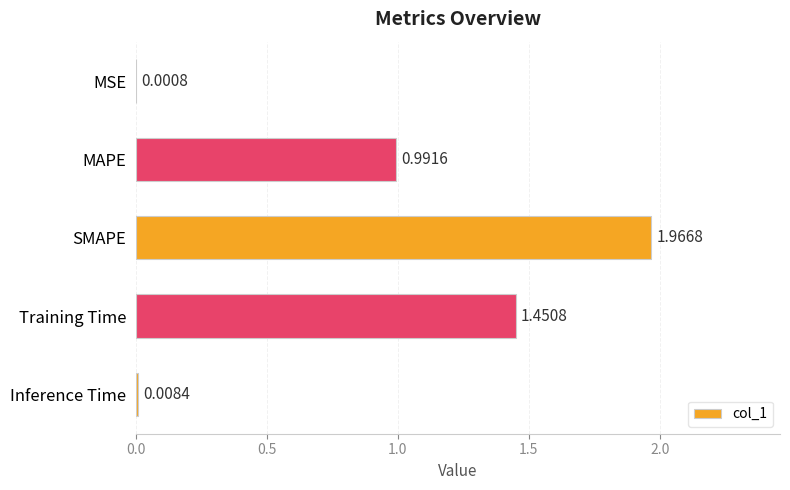

Are the bars horizontal?

Yes